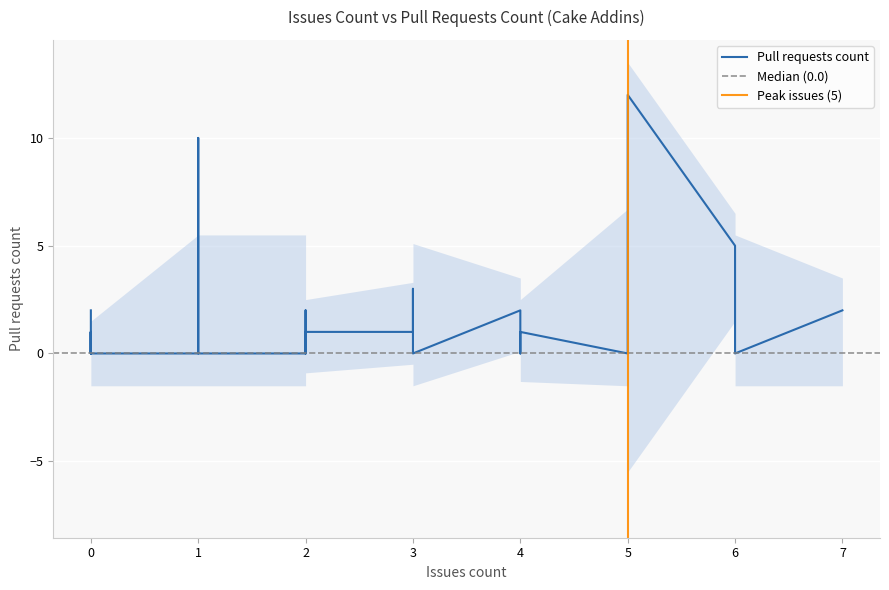

Reading right to left, list all the values displayed in this chart.

0	2	0	0	0	0	0	0	5	0	0	3	3	0	0	0	0	0	0	2	2	1	1	0	0	1	1	12	0	0	0	2	0	0	2	0	2	10	1	2